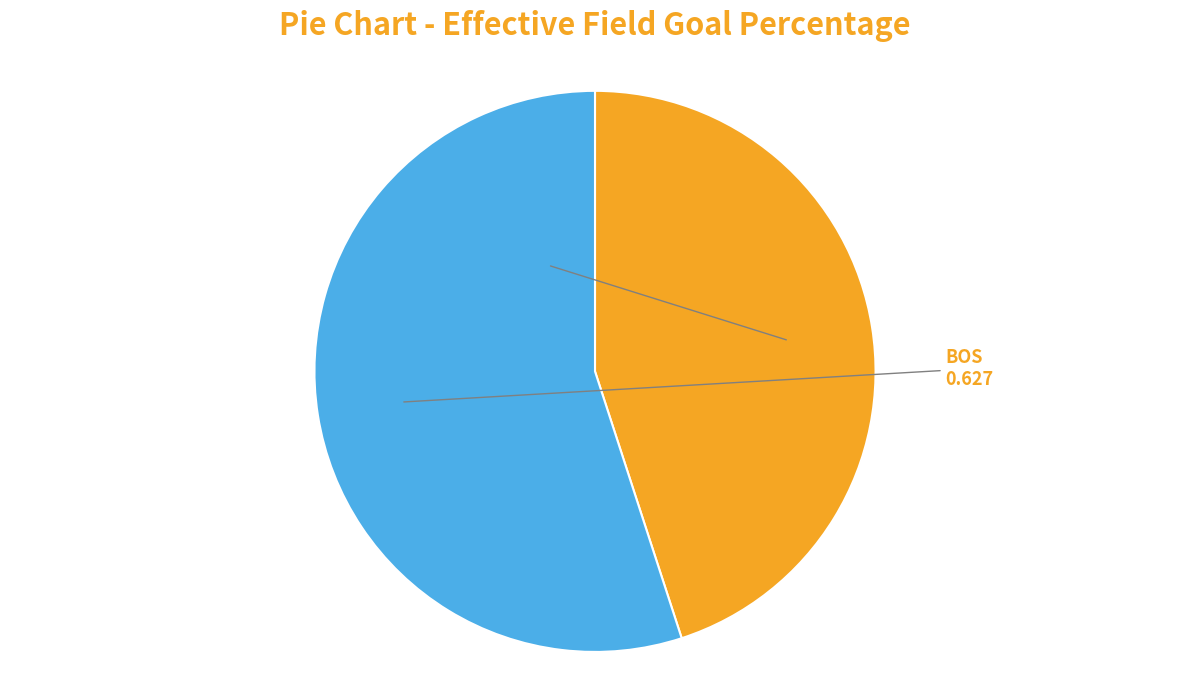

Does any single category account for the majority?

Yes